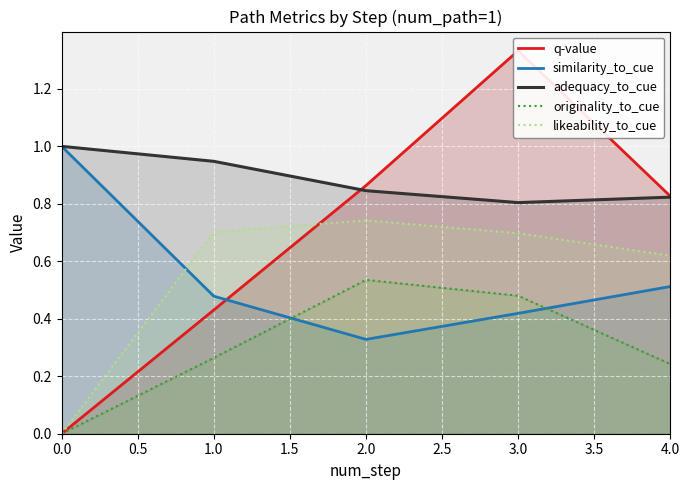

What are all the series names shown in the legend?

q-value, similarity_to_cue, adequacy_to_cue, originality_to_cue, likeability_to_cue